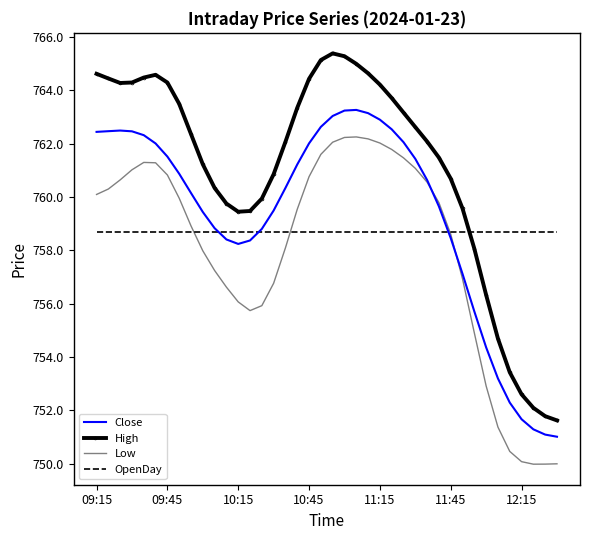

Which series has the widest spread of values?

High